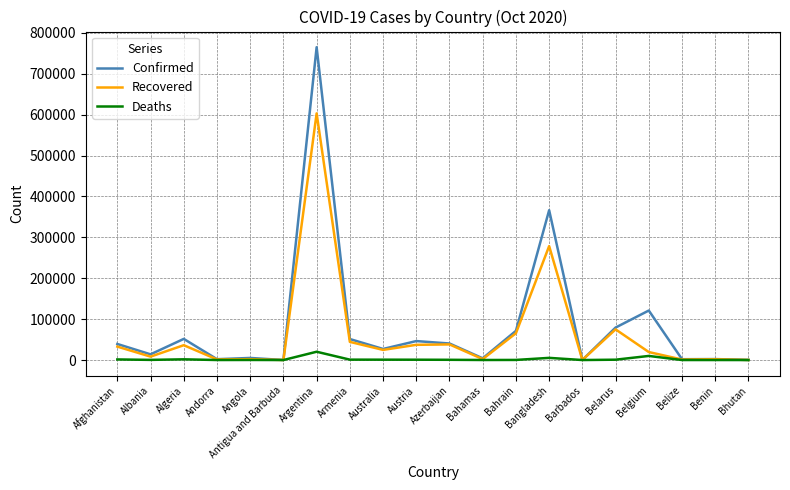

Rank the series by their average value, from lowest to highest.

Deaths, Recovered, Confirmed